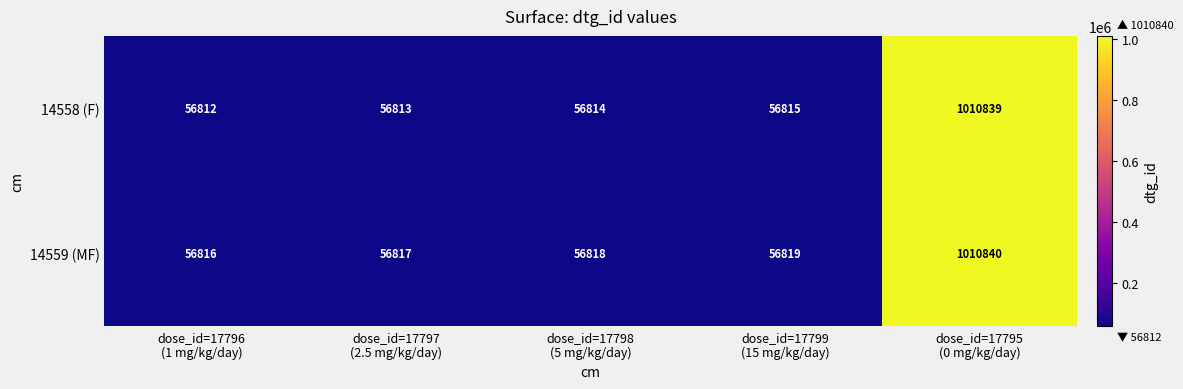

Reading left to right, transcribe all the data shown in this chart.

14558 (F): 56812	56813	56814	56815	1010839
14559 (MF): 56816	56817	56818	56819	1010840